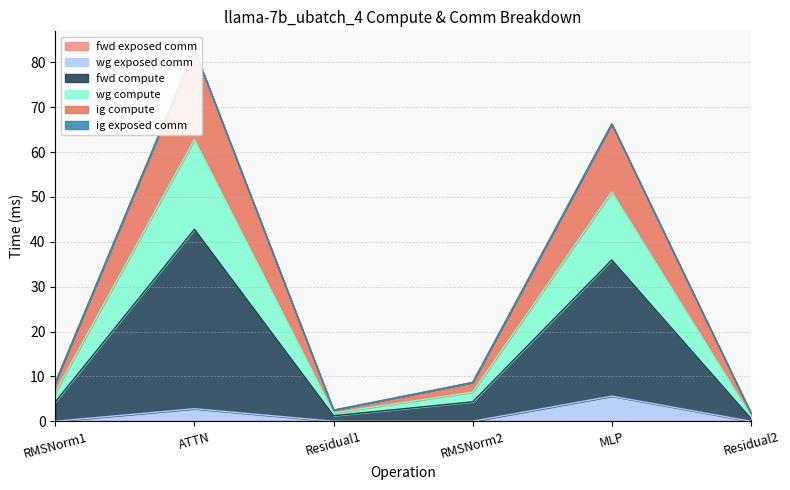

What is the approximate value of wg exposed comm at MLP?

5.6